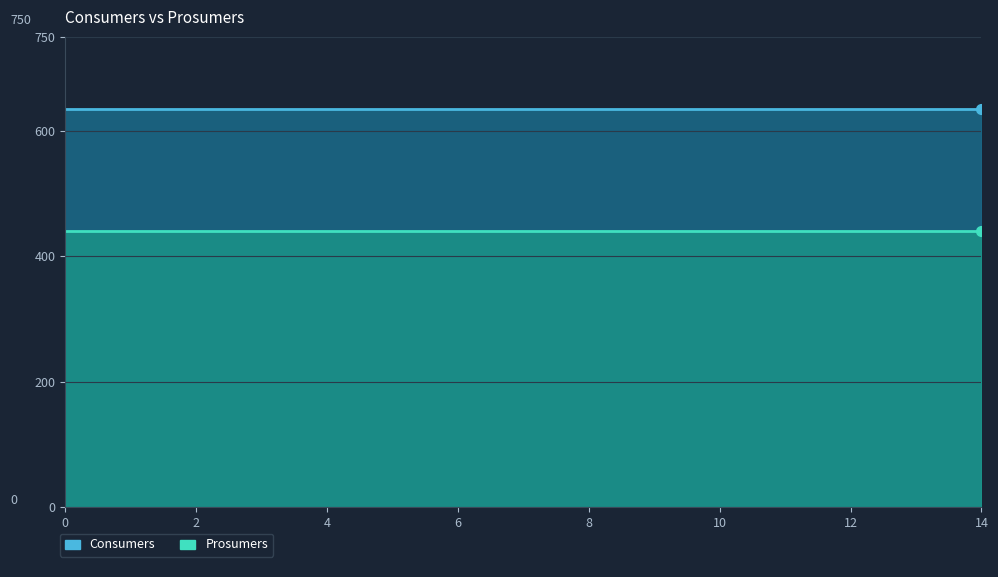

True or false: Prosumers has more than 0 points higher than both neighbors.

False